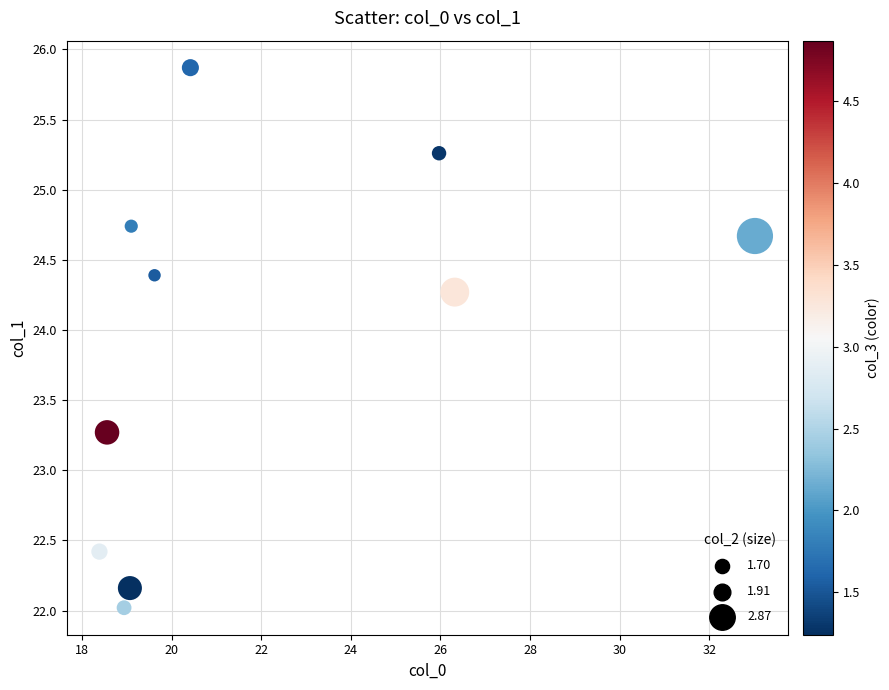

What Y value in the scatter plot is closest to 23?

23.3